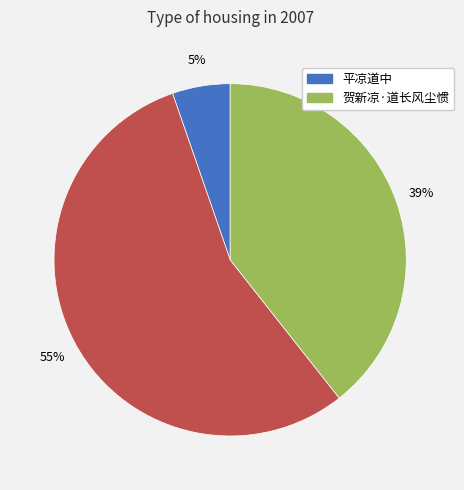

Is there a majority slice in this chart?

Yes